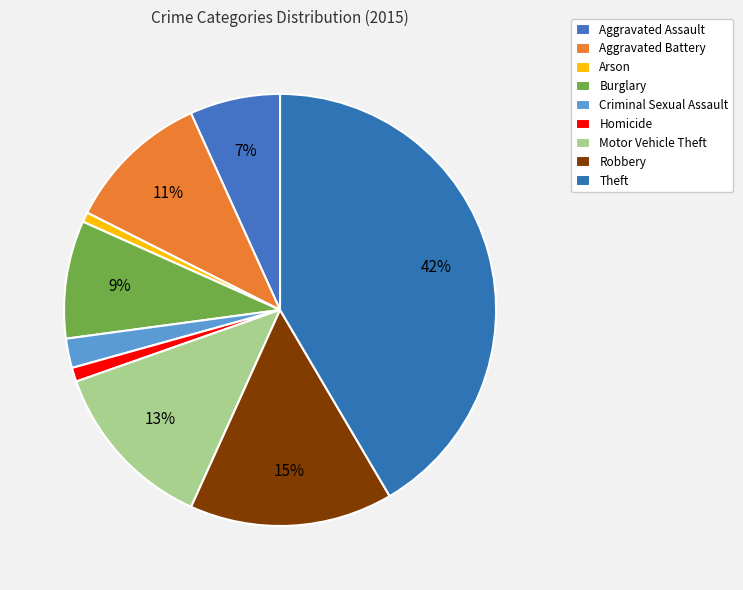

Does Homicide represent more than half of the total?

No